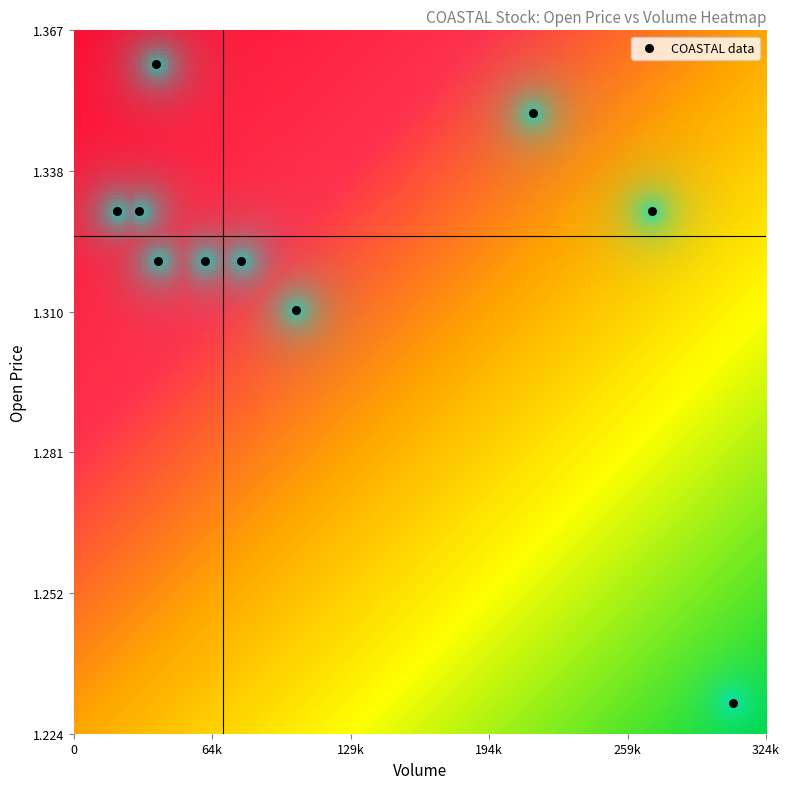

What is the average X value?

116670.0